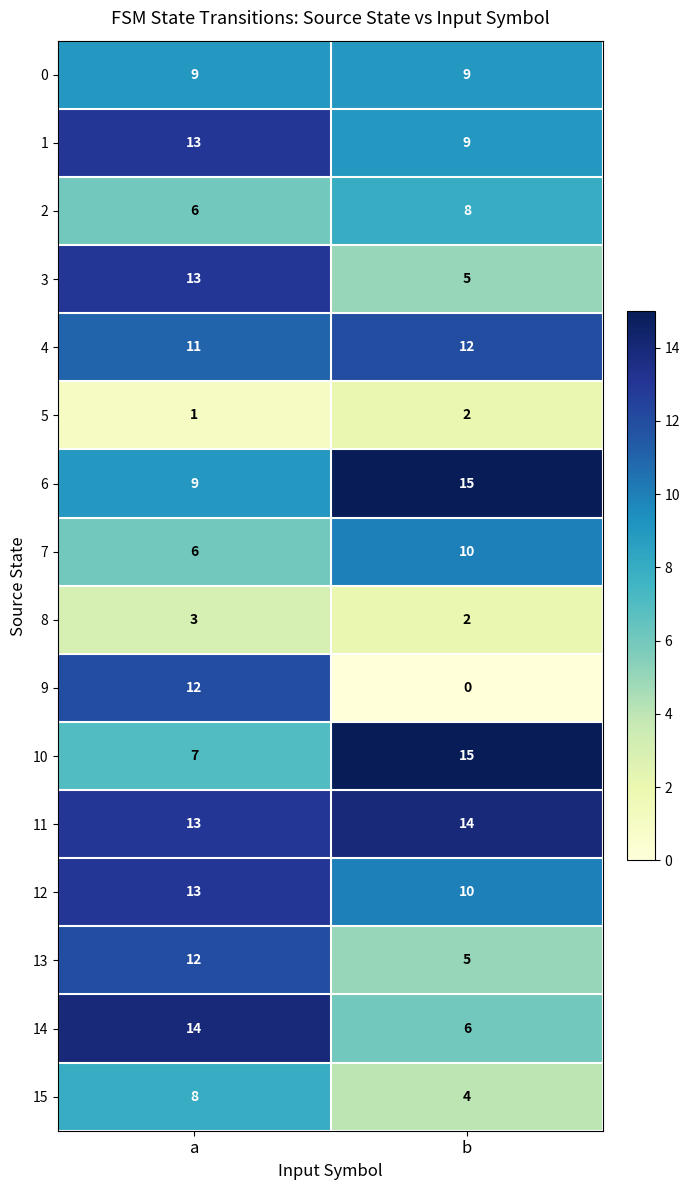

Which label corresponds to the smallest value in the chart?

b